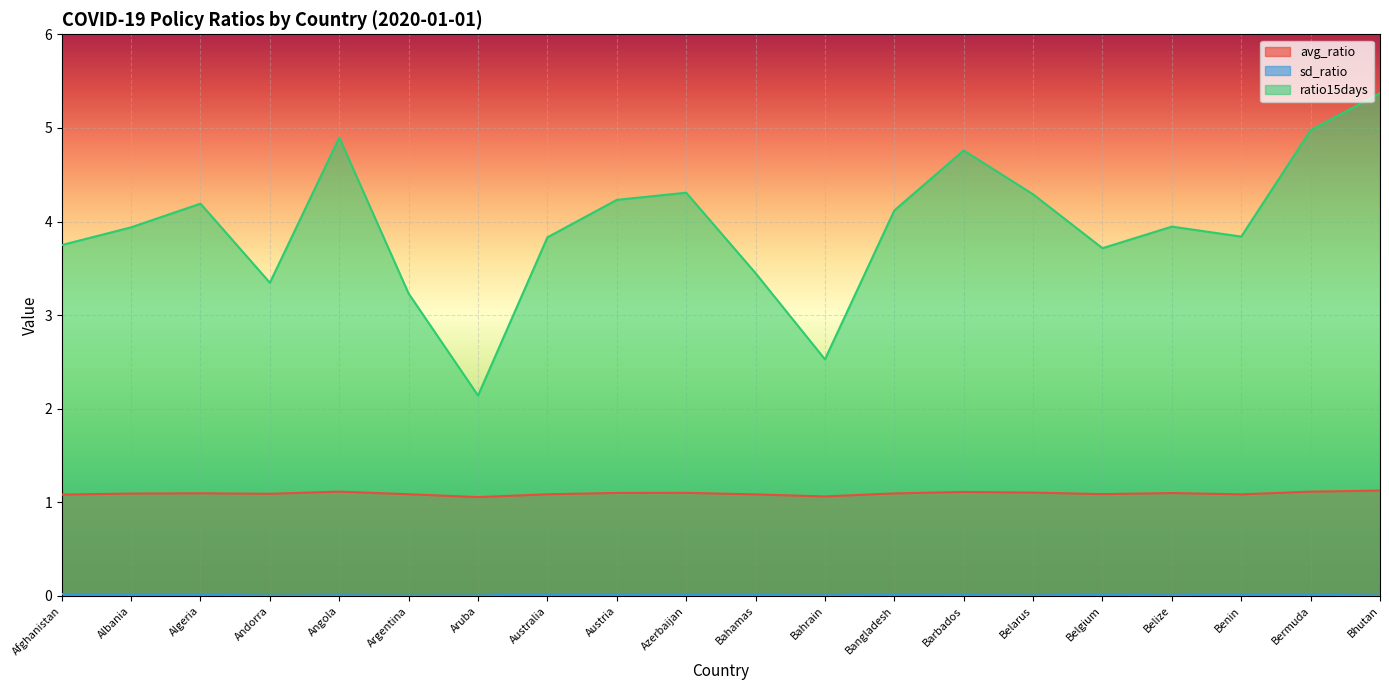

What is the difference between the ratio15days values at Australia and Barbados?

0.9